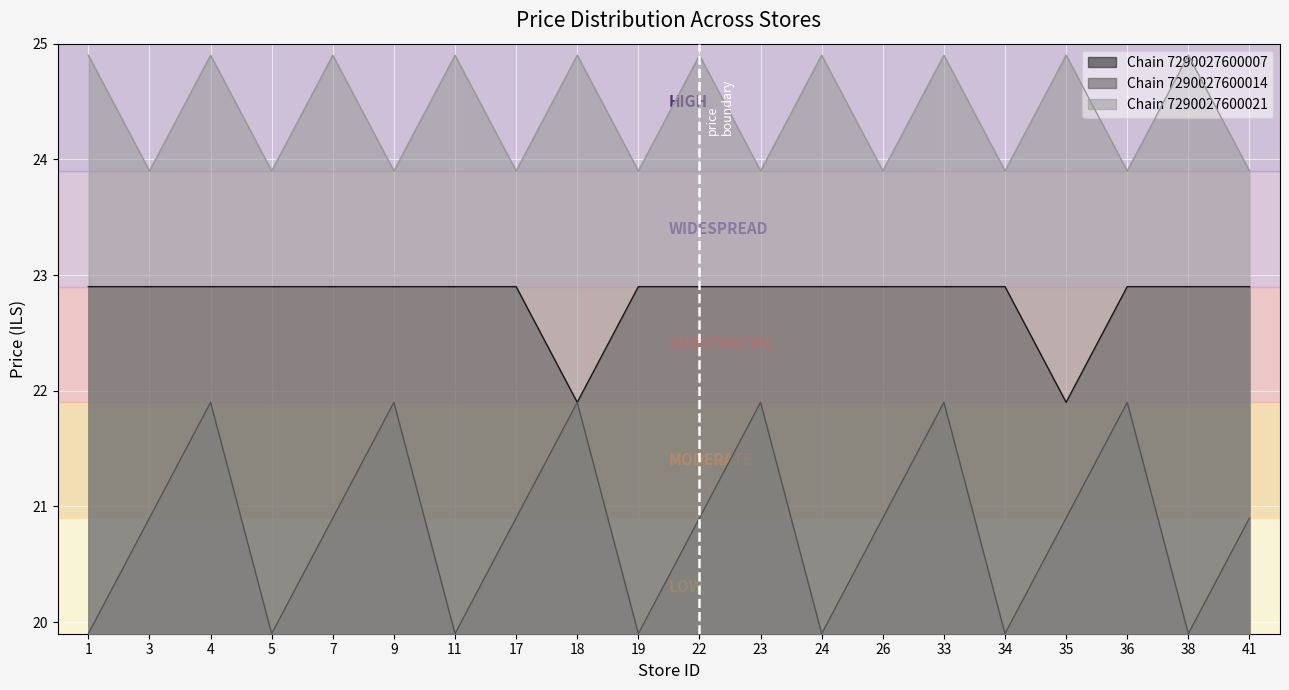

The value of Chain 7290027600014 at 11 is 27.2. True or false?

False